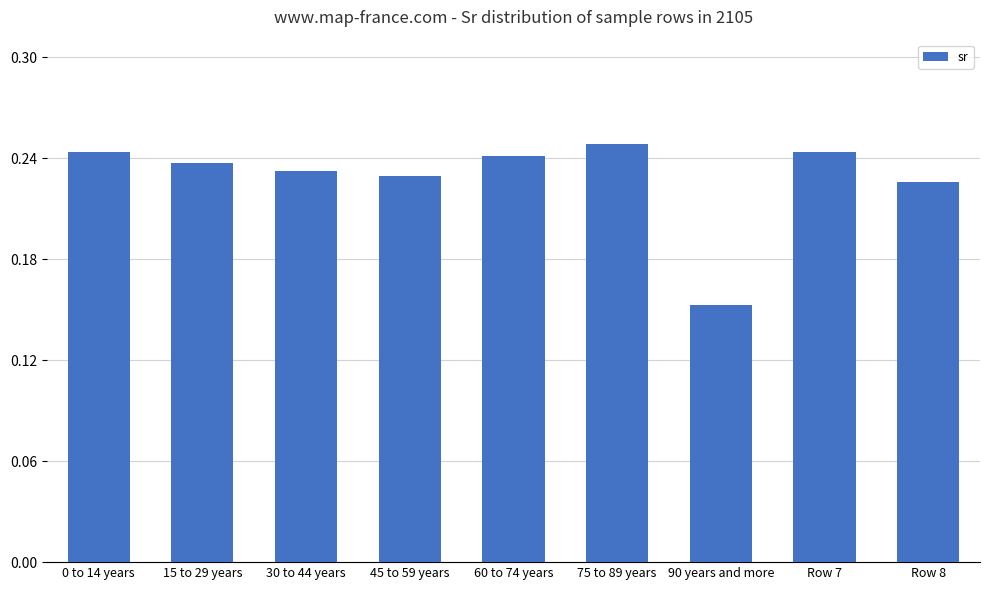

How many bars are there in total?

9